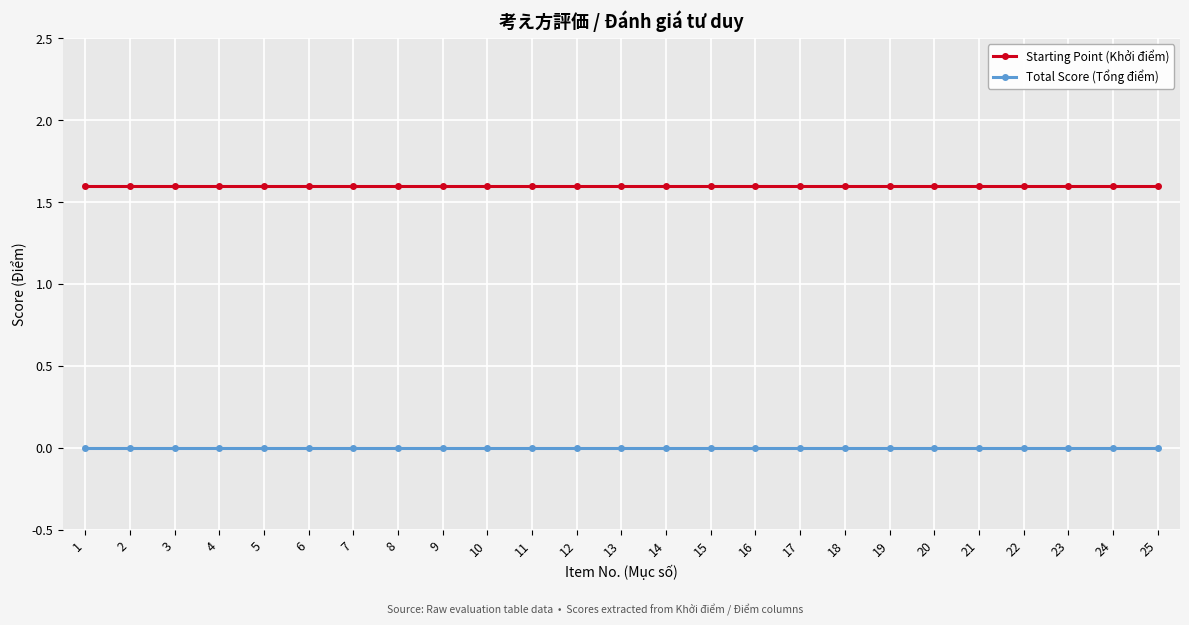

What is the maximum value for Starting Point (Khởi điểm)?

1.6